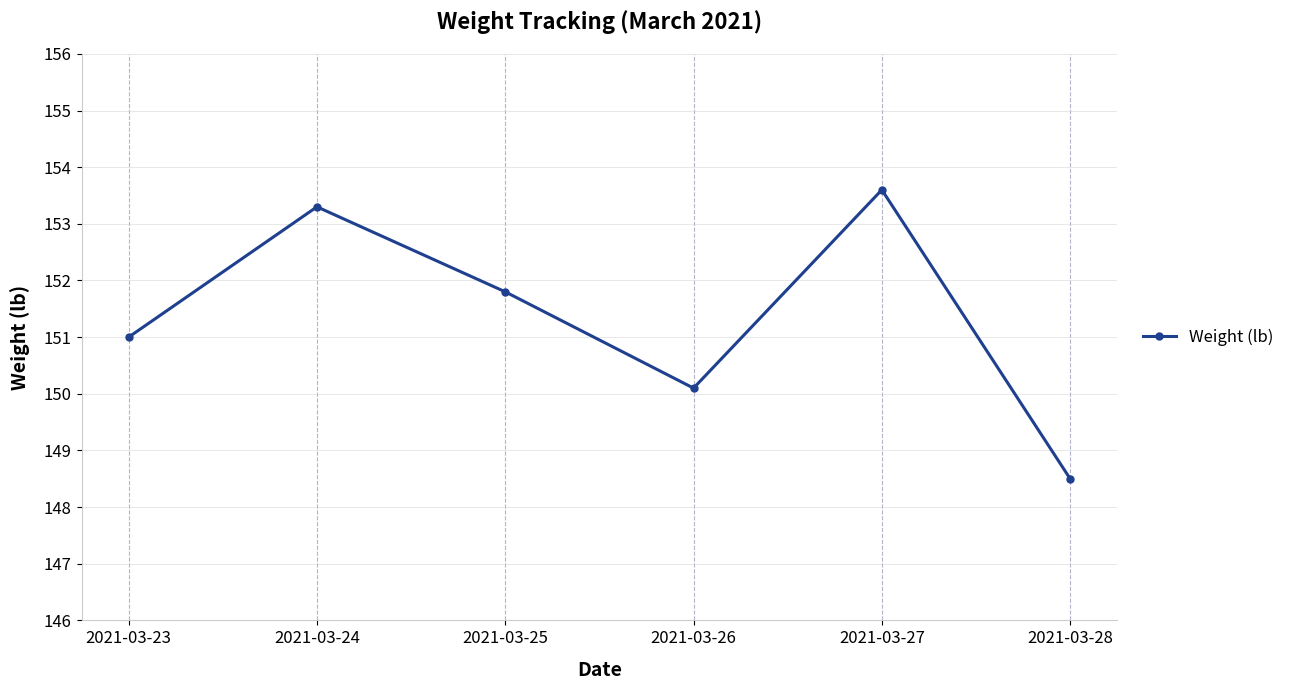

List the labels in order of value, largest first.

2021-03-27, 2021-03-24, 2021-03-25, 2021-03-23, 2021-03-26, 2021-03-28